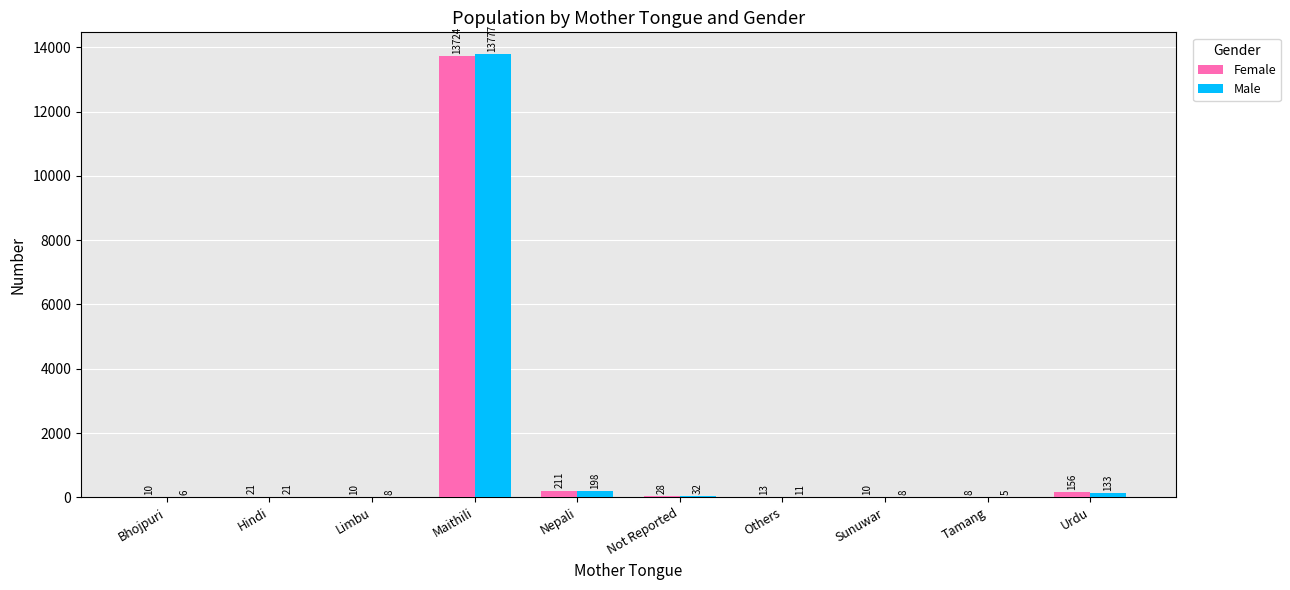

Which series has the widest spread of values?

Male